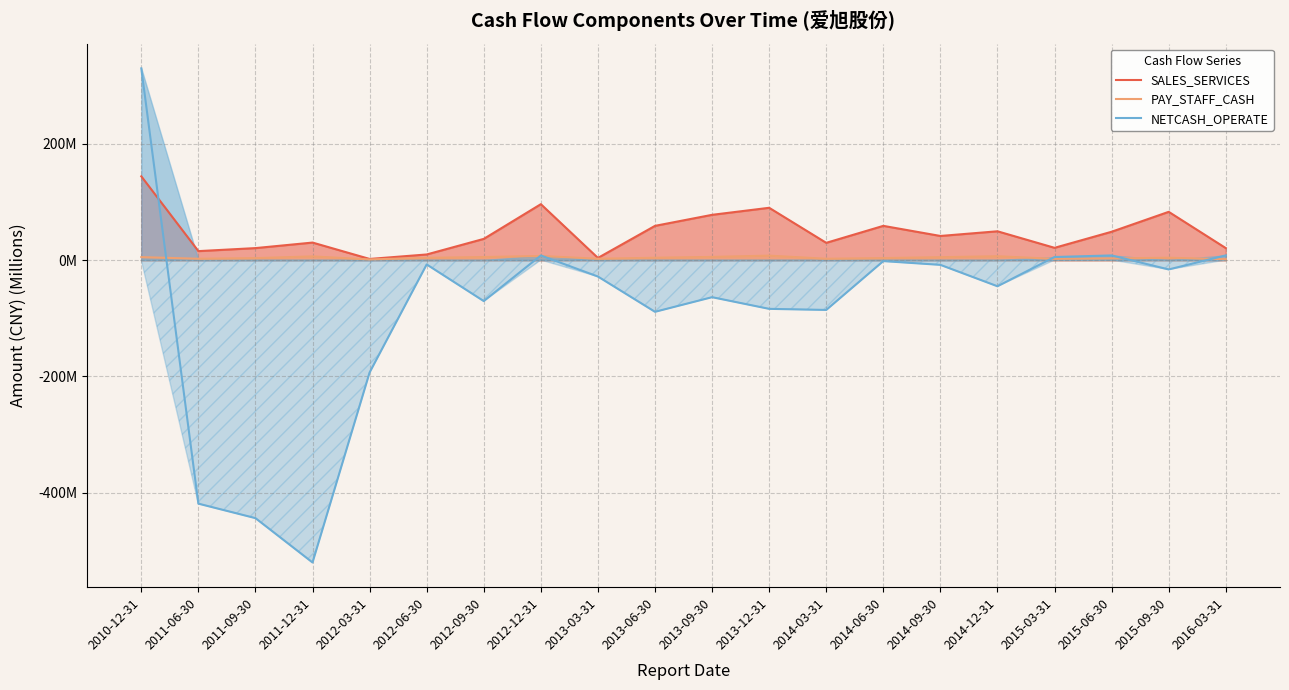

At which label is PAY_STAFF_CASH (line) closest to 4?

2015-09-30